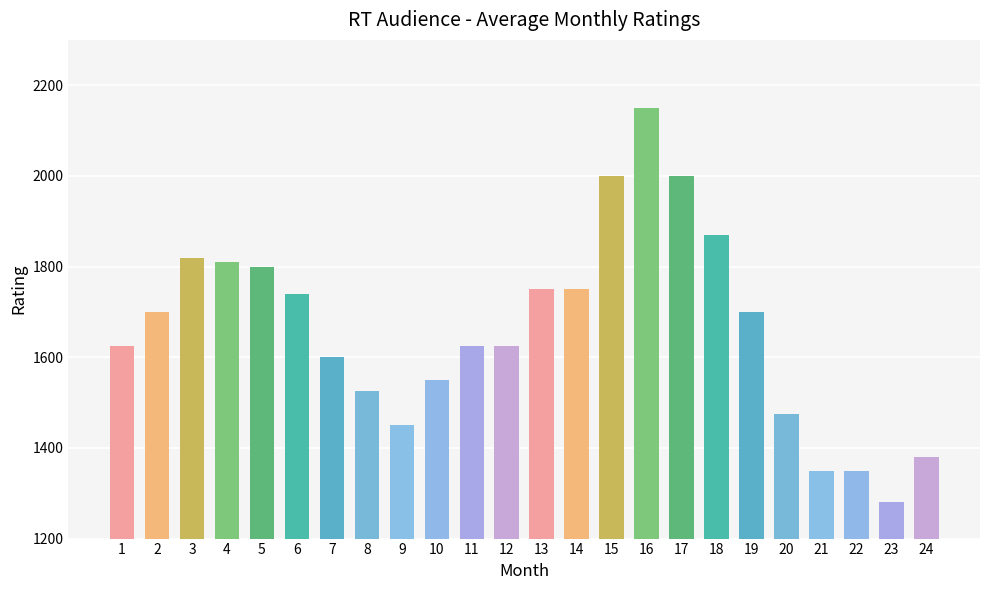

Reading left to right, list all the values displayed in this chart.

1625	1700	1820	1810	1800	1740	1600	1525	1450	1550	1625	1625	1750	1750	2000	2150	2000	1870	1700	1475	1350	1350	1280	1380